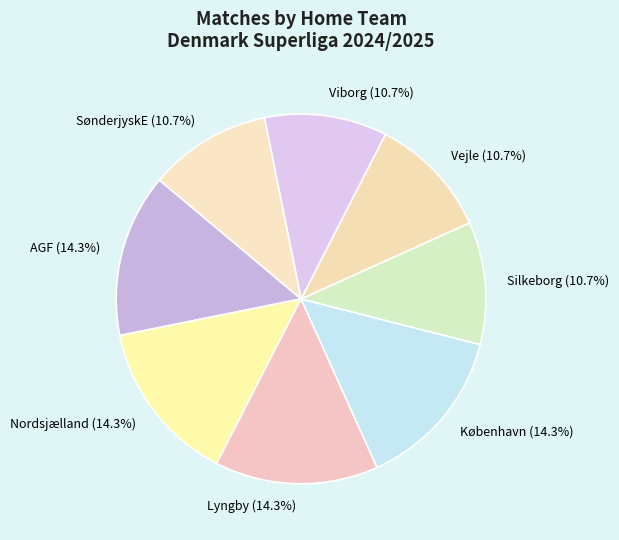

What is the ratio of the value at Vejle to the value at København?

0.7